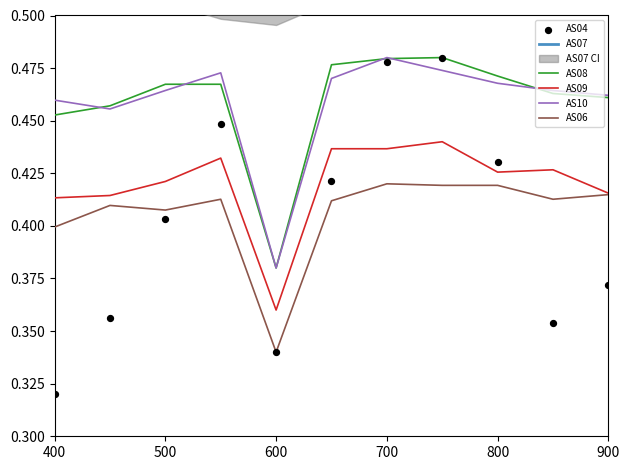

Which series has the largest total across all categories?

AS07